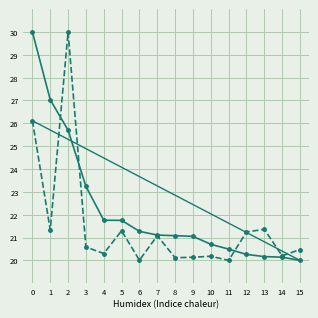

What is the greatest value displayed?

30.0